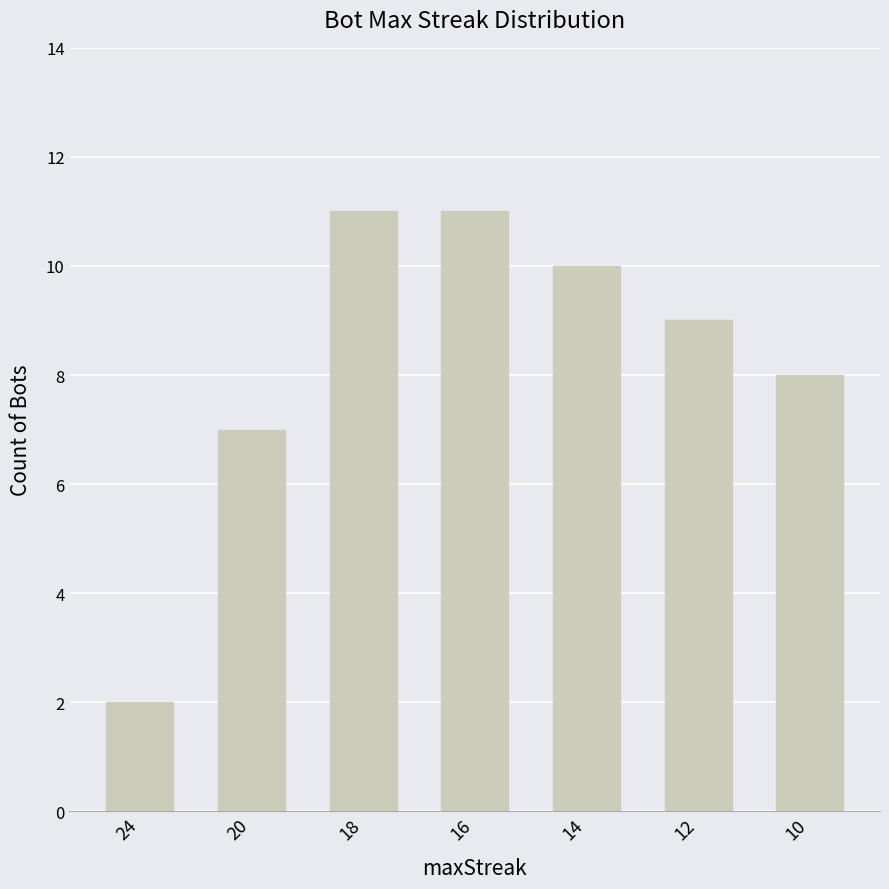

Where is the data nearest to the value 6?

20